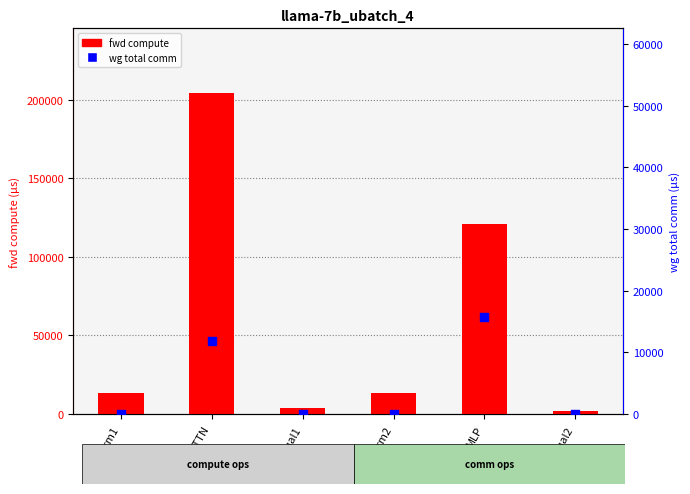

What is the total value across all series at Residual1?

3479.0